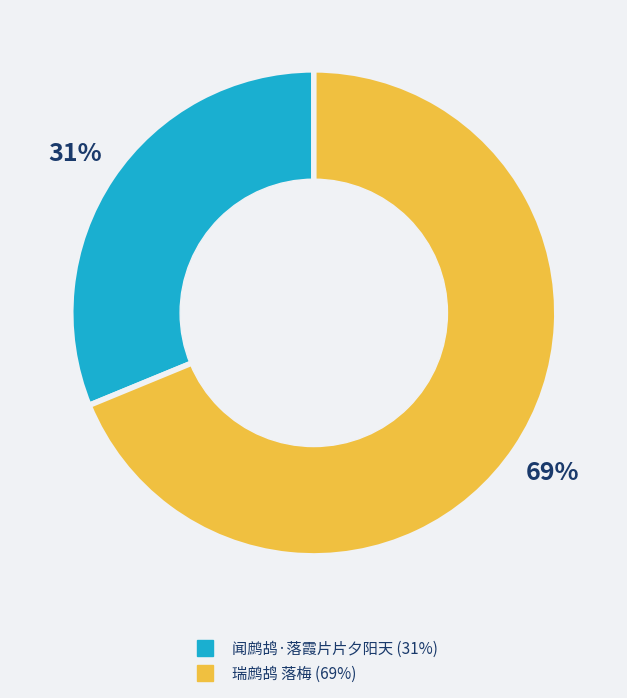

To the nearest percent, what is the combined percentage of 闻鹧鸪·落霞片片夕阳天 and 瑞鹧鸪 落梅?

100%